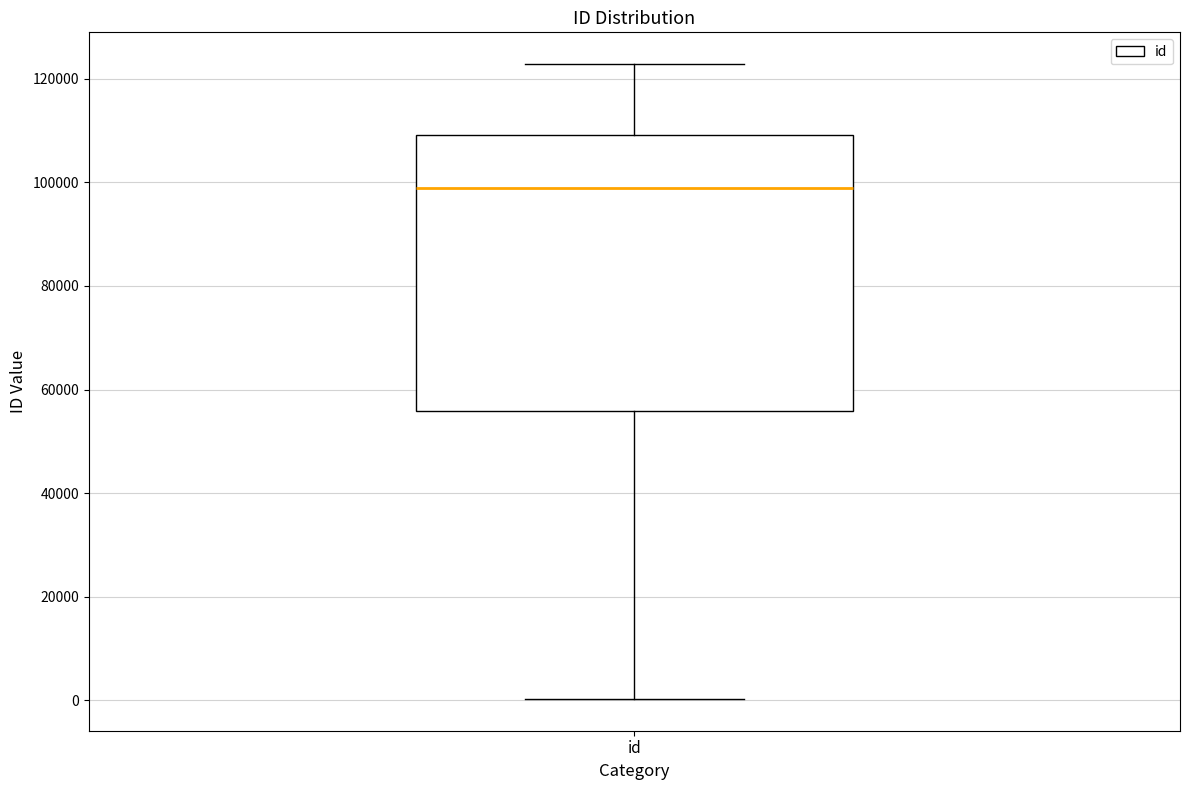

Where is the upper edge of the box for id on the y-axis? The values are not printed on the chart, so give them approximately, as read against the axis.

110000